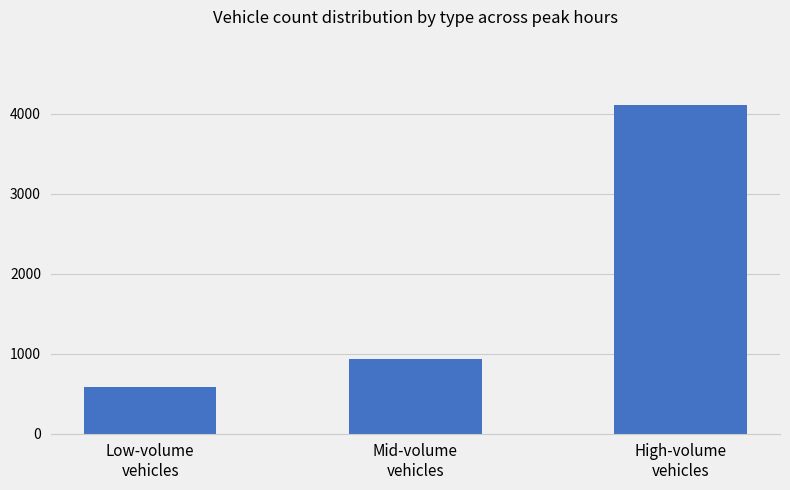

What is the difference between the maximum and minimum values?

3518